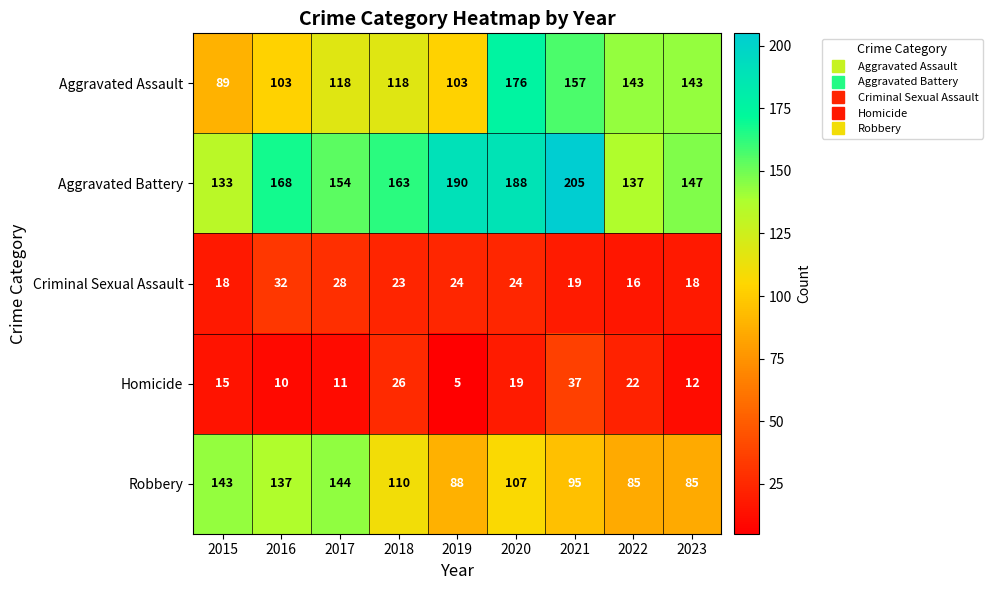

What is the spread (max minus min) of values at 2020?

169